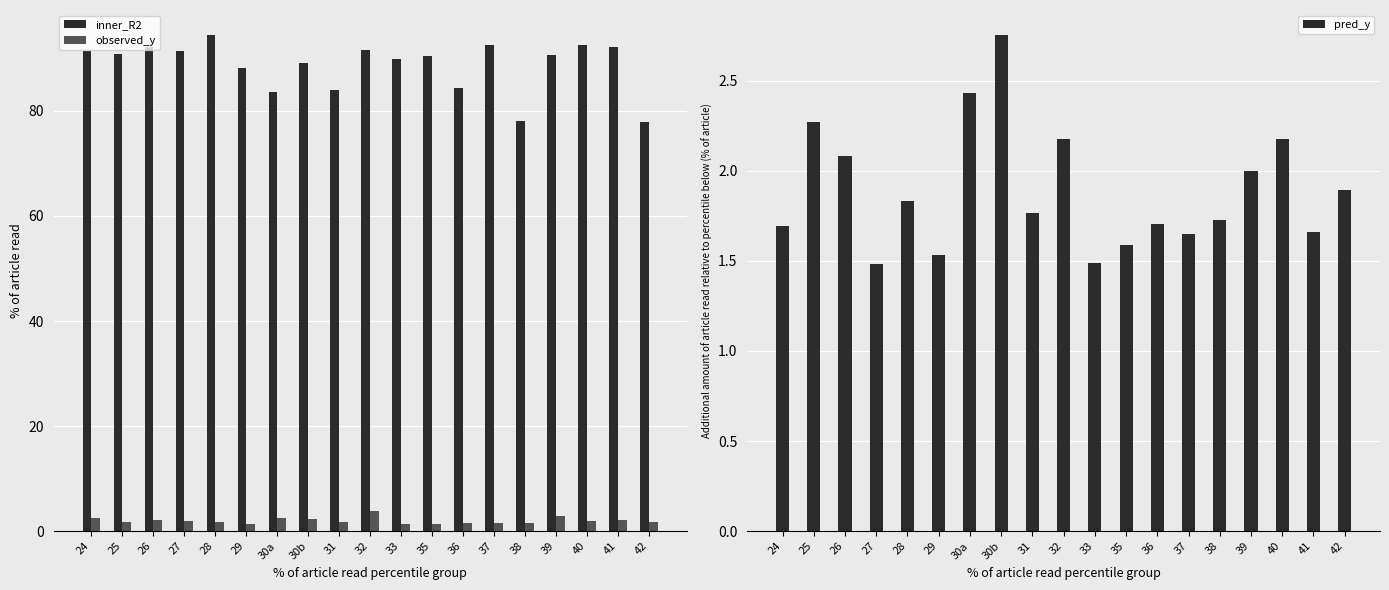

What is the label of the 9th bar from the right?

33